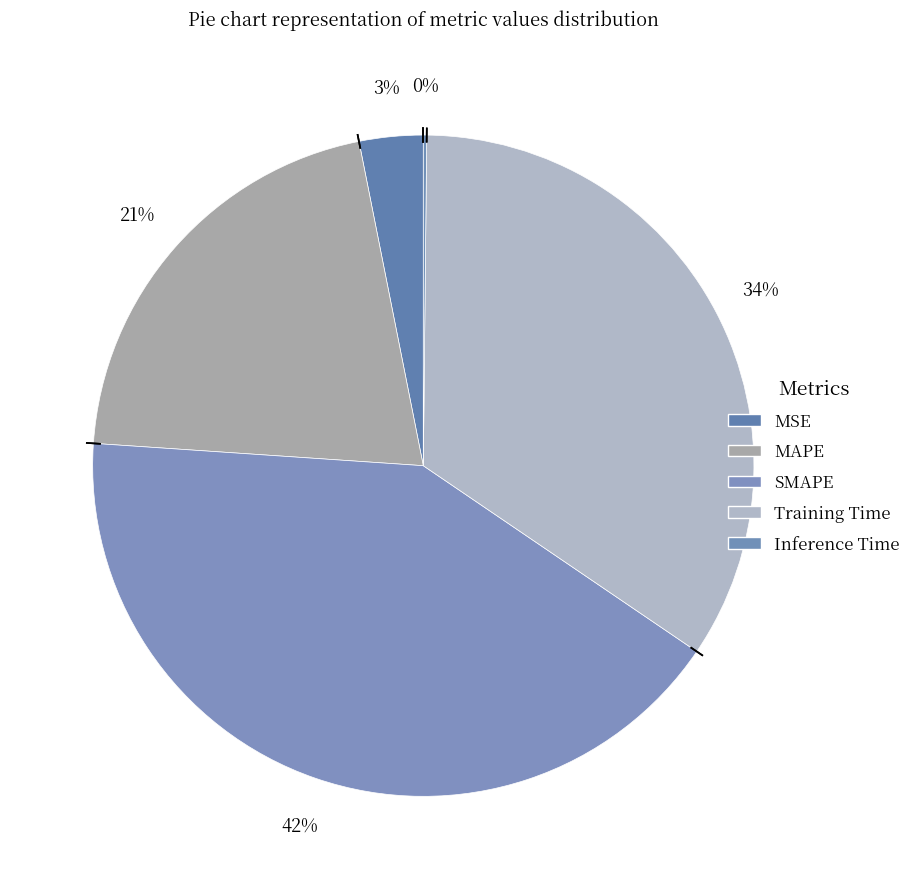

Does Training Time represent more than half of the total?

No